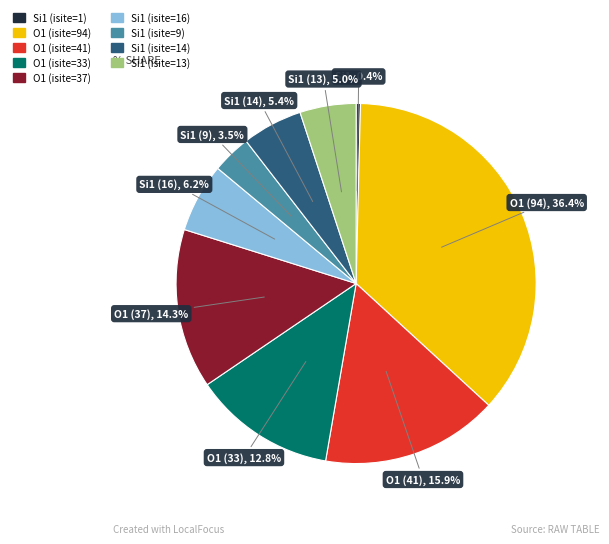

Approximately how many times larger is the value at Si1 (isite=13) compared to Si1 (isite=16)?

0.8